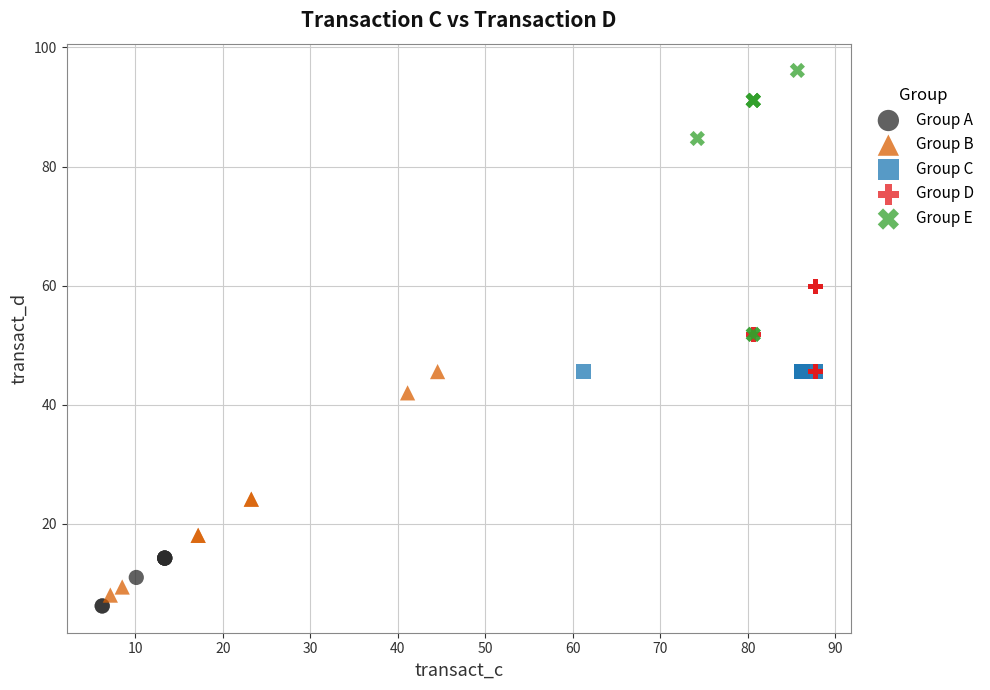

Which series contains the highest Y value?

Group E